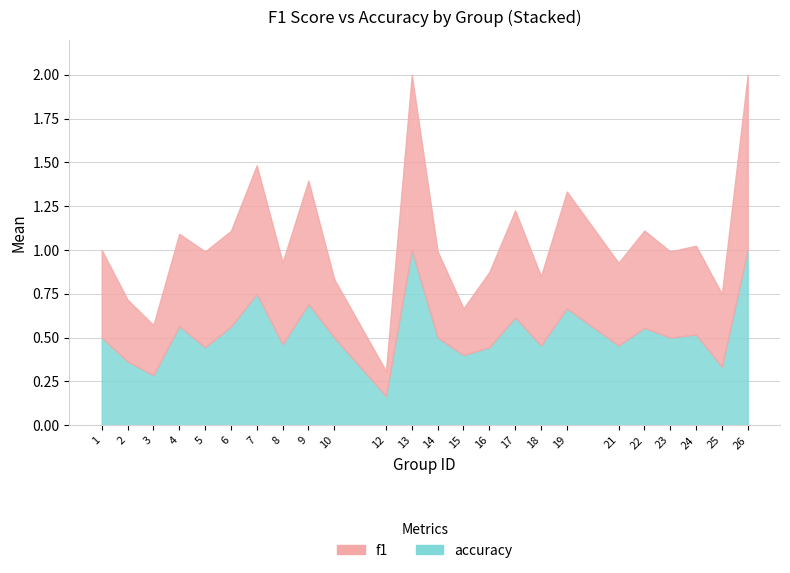

What is the sum of the accuracy values at 3 and 9?

1.0